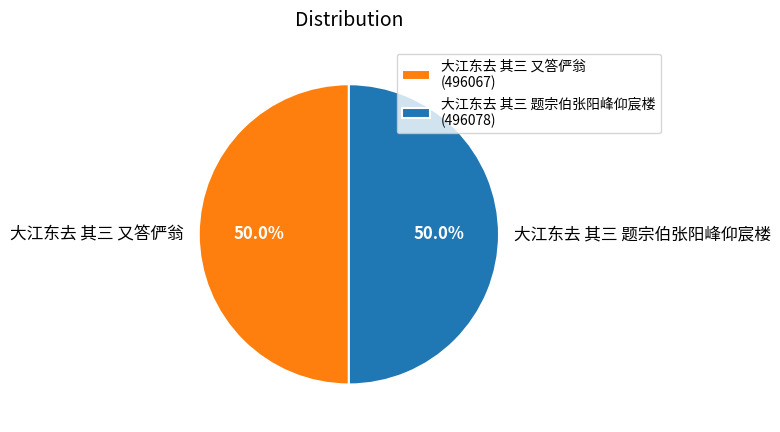

What percentage is the 大江东去 其三 又答俨翁 slice, to the nearest percent?

50%